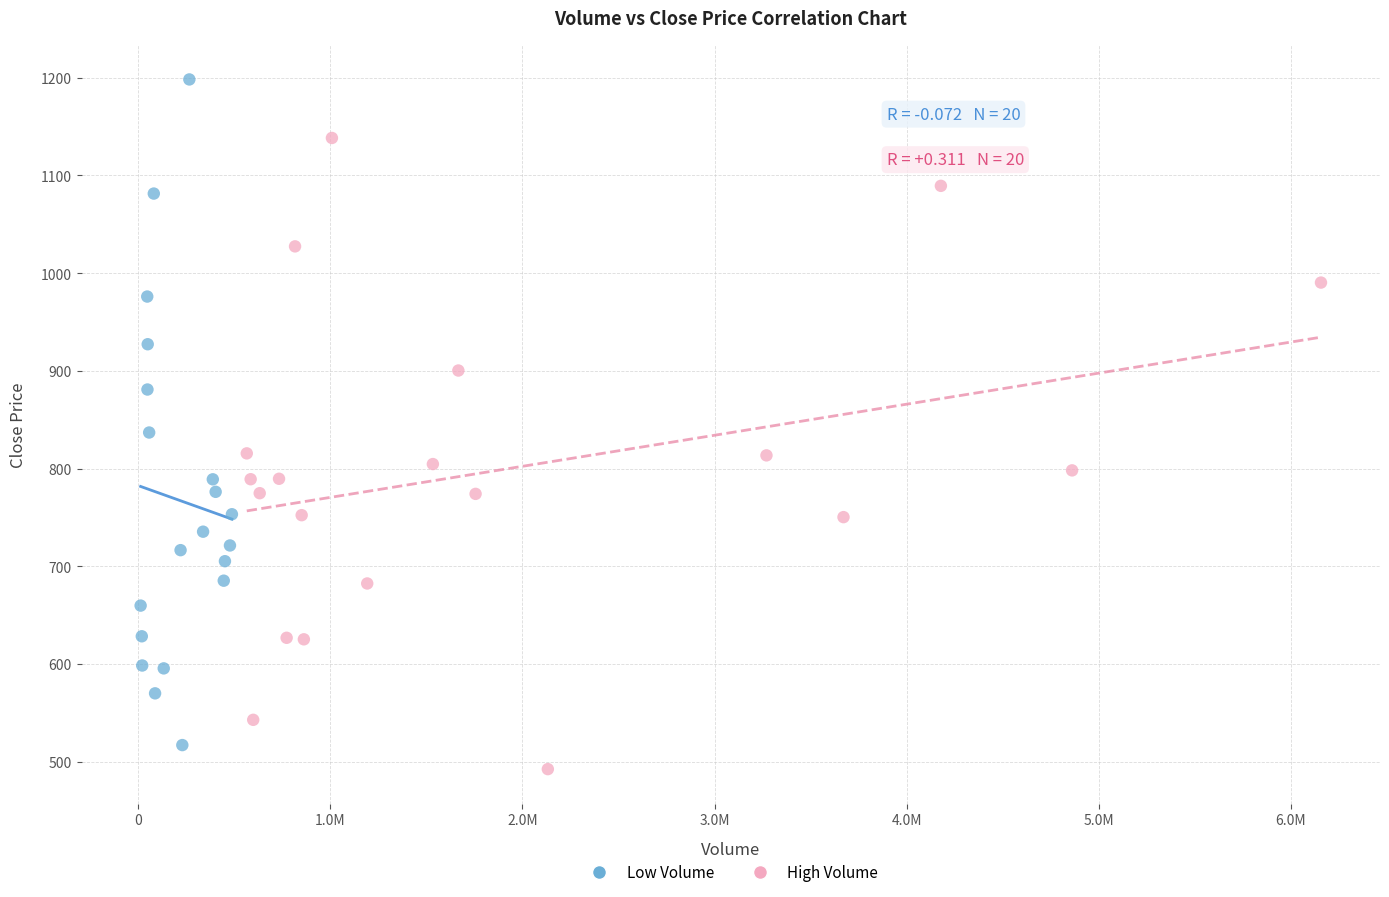

Which series has the largest Y range (max minus min)?

Low Volume